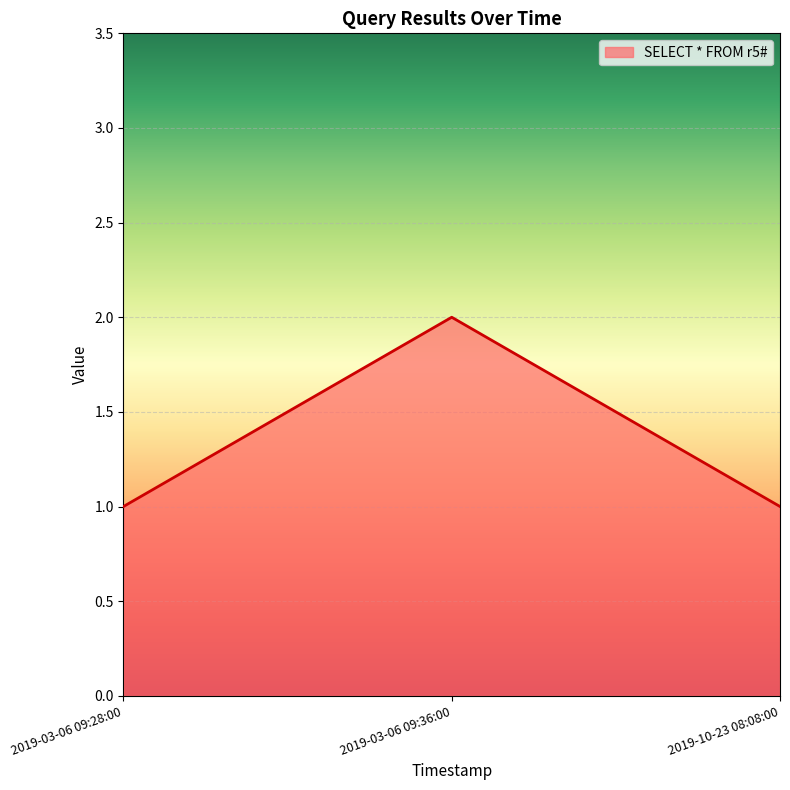

Between 2019-03-06 09:36:00 and 2019-03-06 09:28:00, which is larger?

2019-03-06 09:36:00